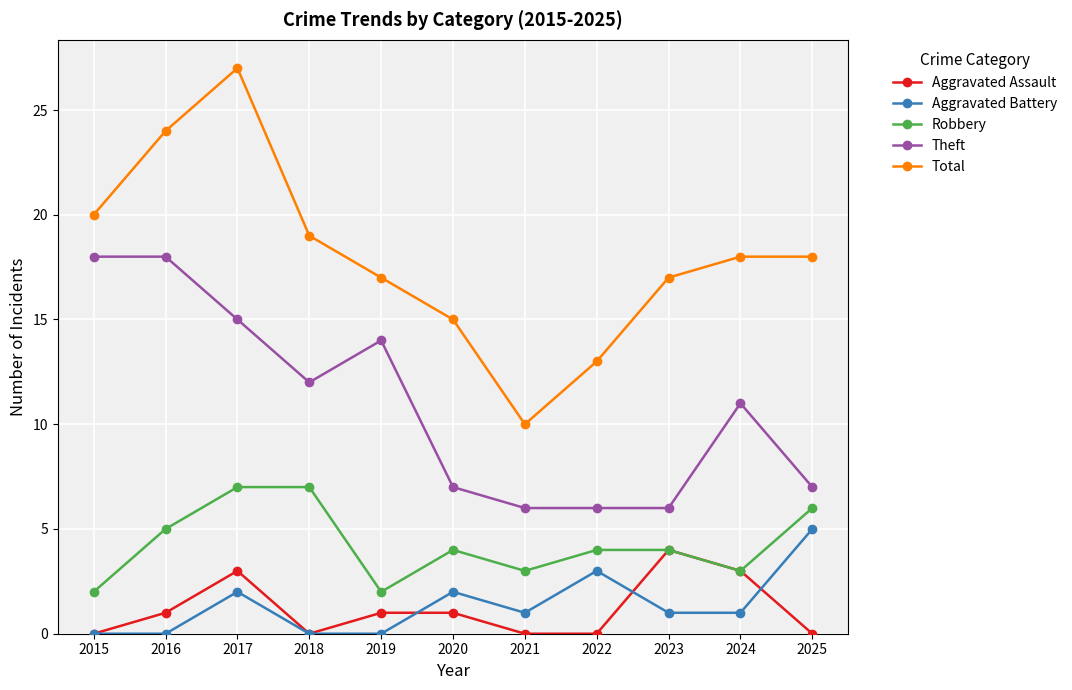

What is the approximate value of Robbery at 2025?

6